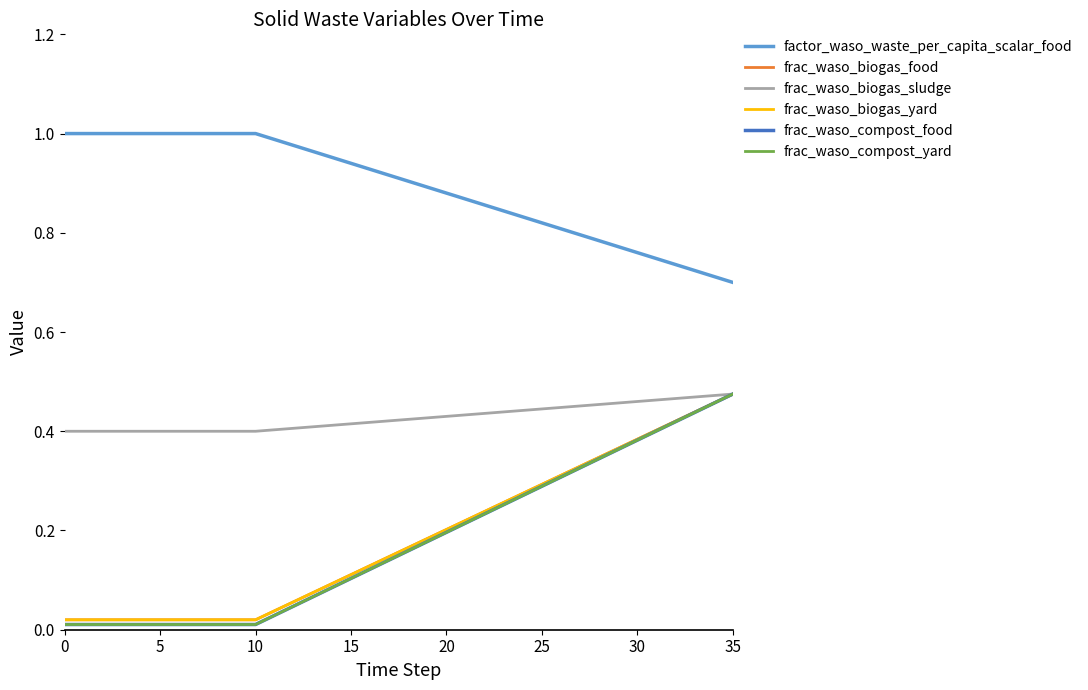

Does the chart display data point markers on the line(s)?

No